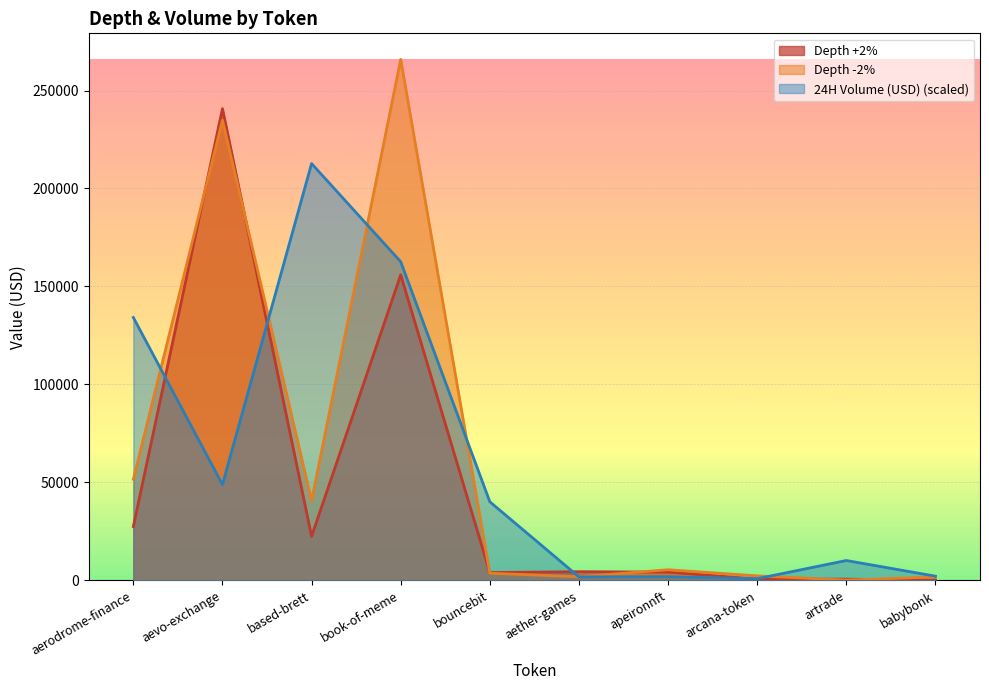

After their last crossing, which series has the higher values: Depth -2% or 24H Volume (USD)?

24H Volume (USD)